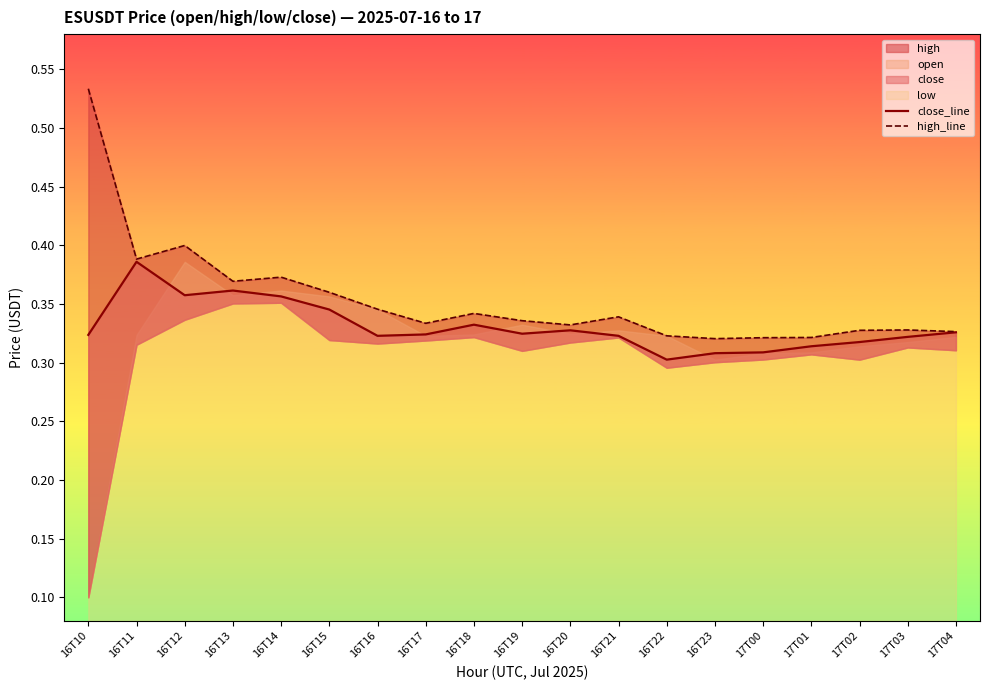

What is the lowest value of the high_line series?

0.3